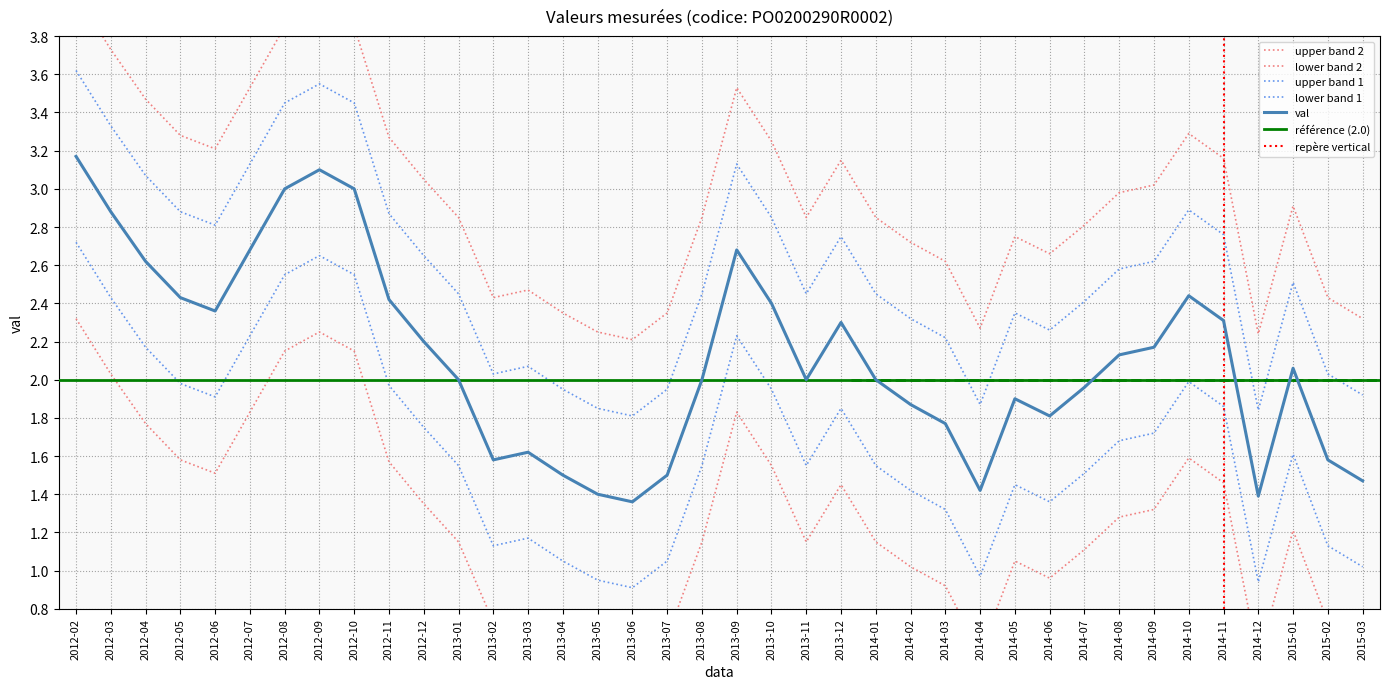

What is the label of the 18th point from the right?

2013-10